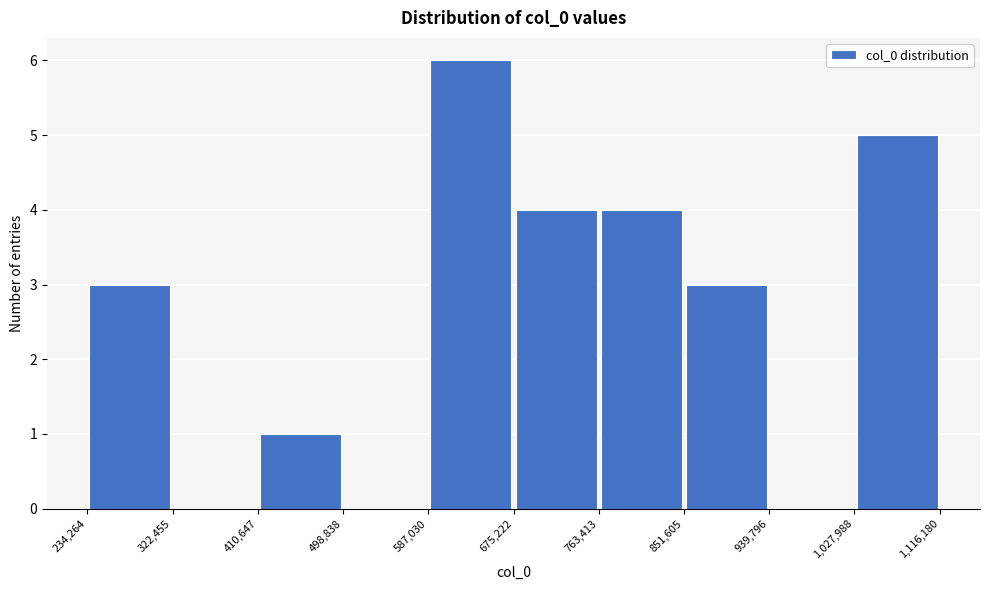

Over which range of the x-axis is the bar tallest?

587,030 to 675,222